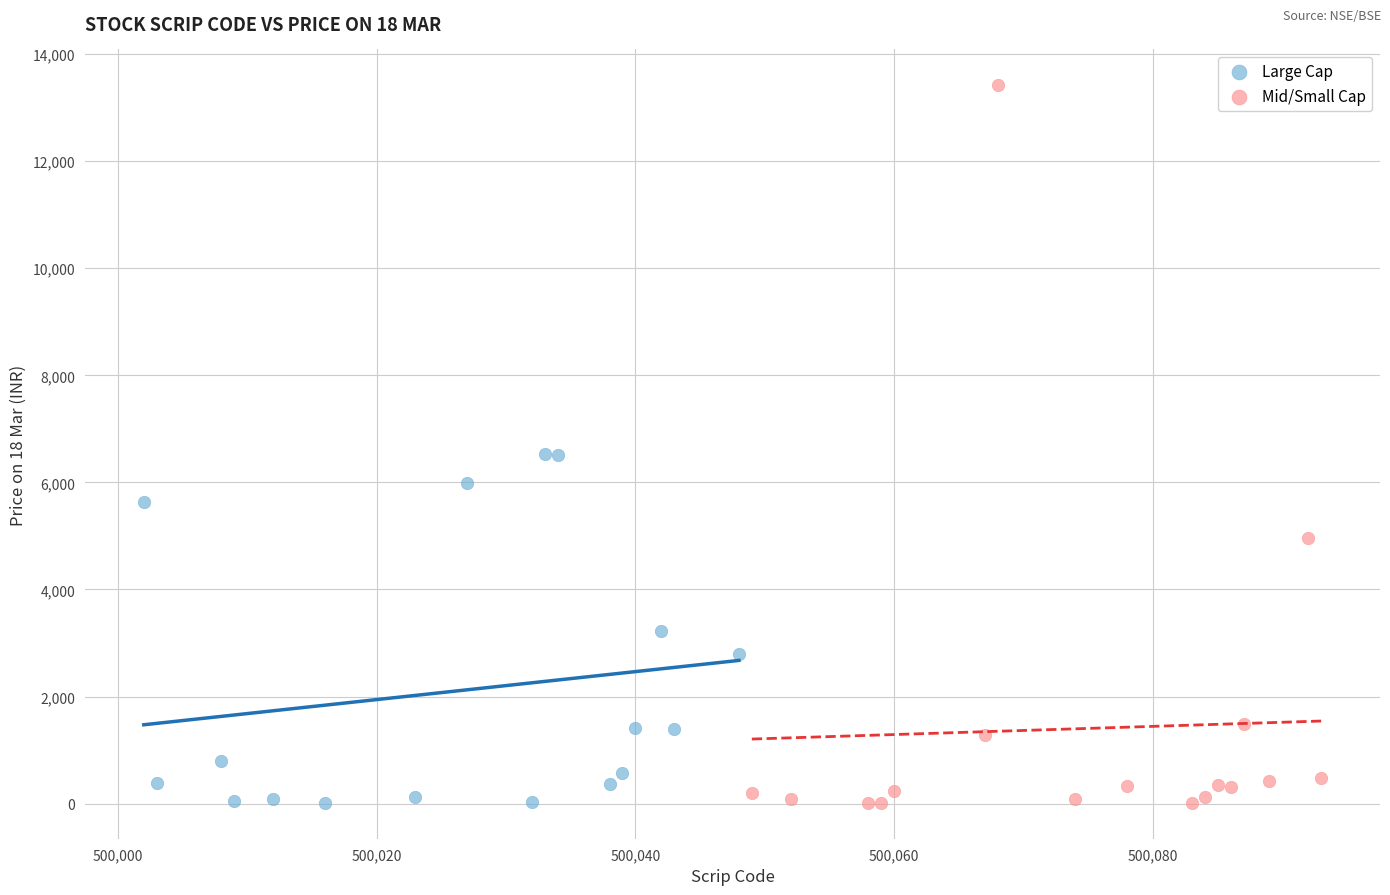

Which series has the widest spread of Y values?

Mid/Small Cap